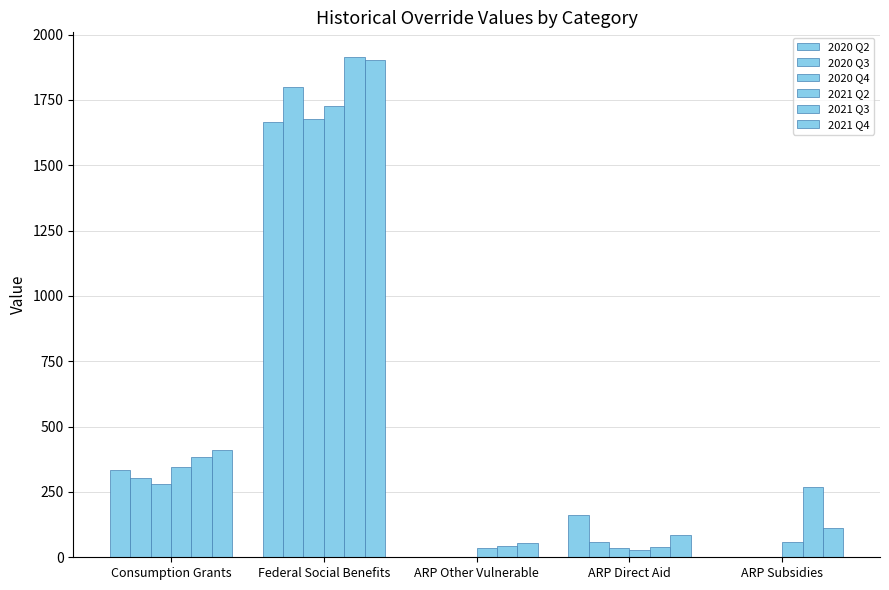

Count the number of categories in the chart.

5